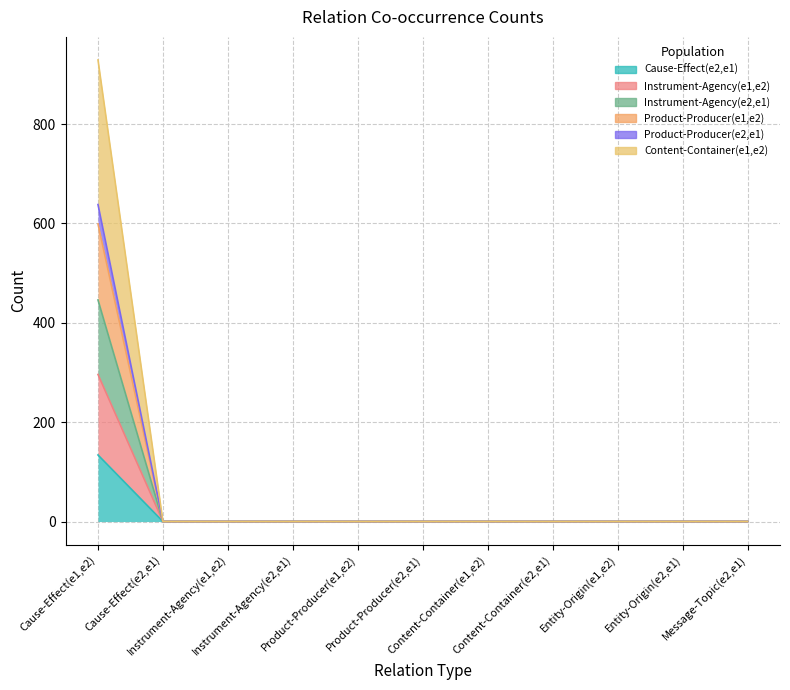

Where is Cause-Effect(e2,e1) nearest to the value 299?

Cause-Effect(e2,e1)